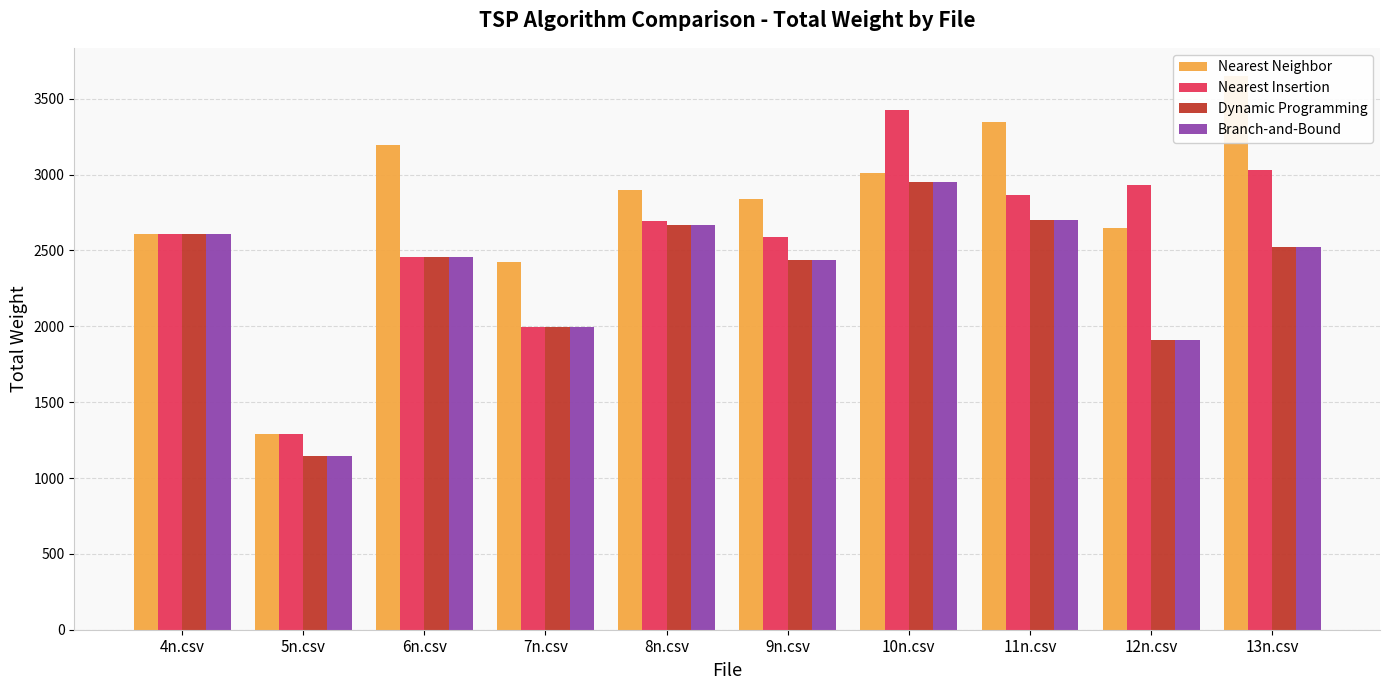

What is the average value of the Nearest Neighbor series?

2792